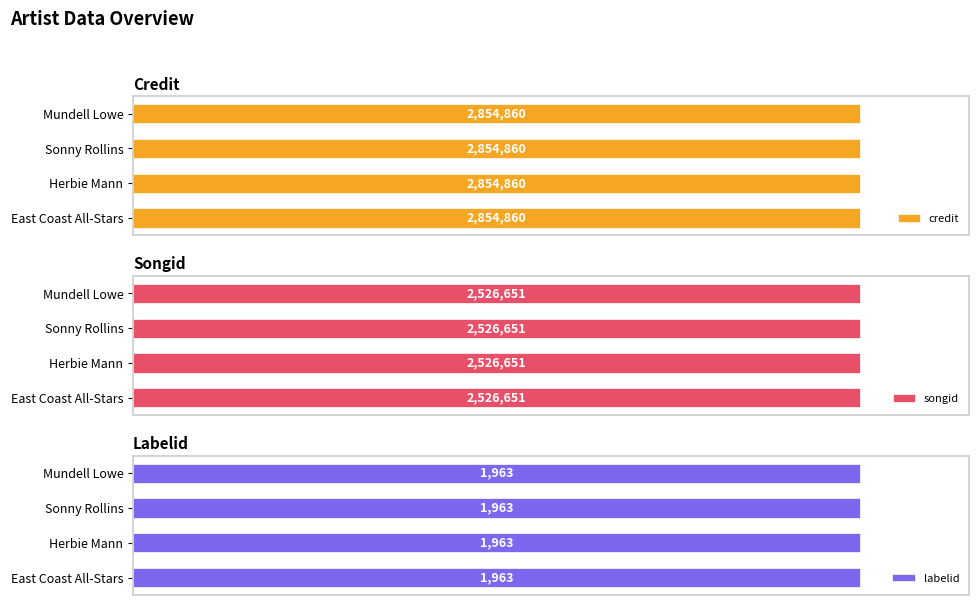

Between East Coast All-Stars and Herbie Mann, which series saw the biggest shift?

credit